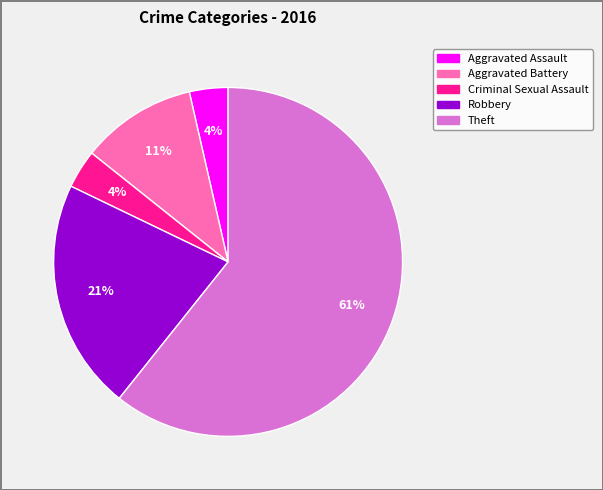

To the nearest percent, what is the average slice percentage?

20%